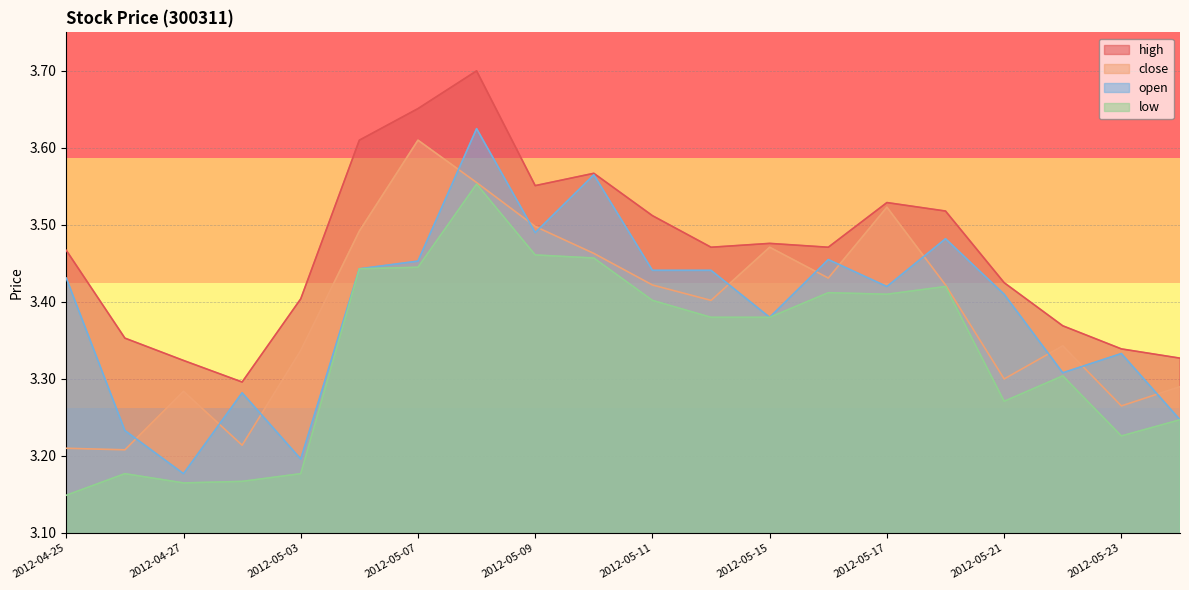

What is the label of the 1st point from the left?

2012-04-25